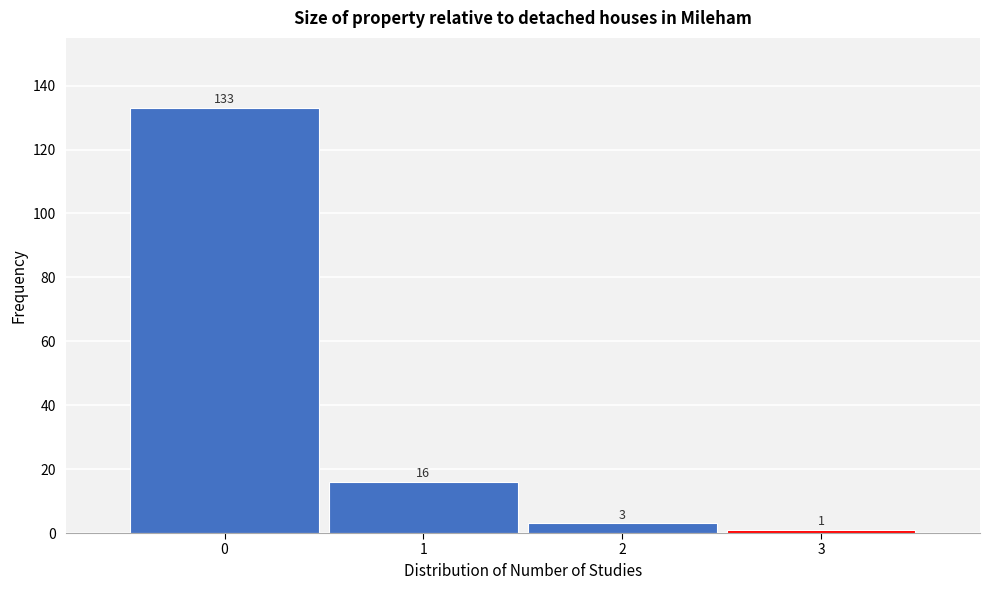

Reading left to right, transcribe this chart: for each bar, give the range it covers on the x-axis and its height.

-0.5 to 0.5: 133
0.5 to 1.5: 16
1.5 to 2.5: 3
2.5 to 3.5: 1